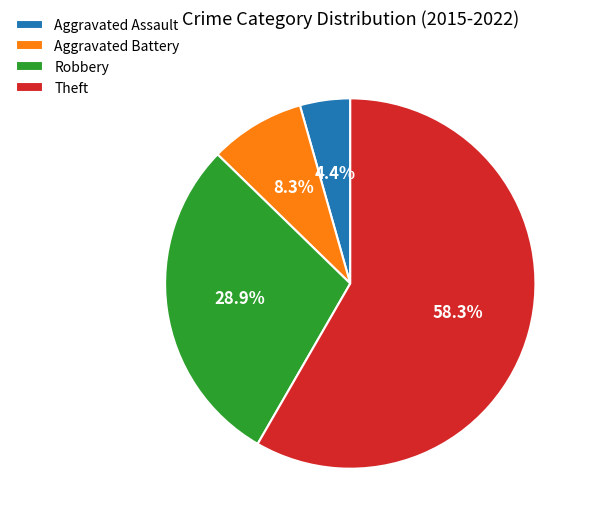

Does any single category account for the majority?

Yes